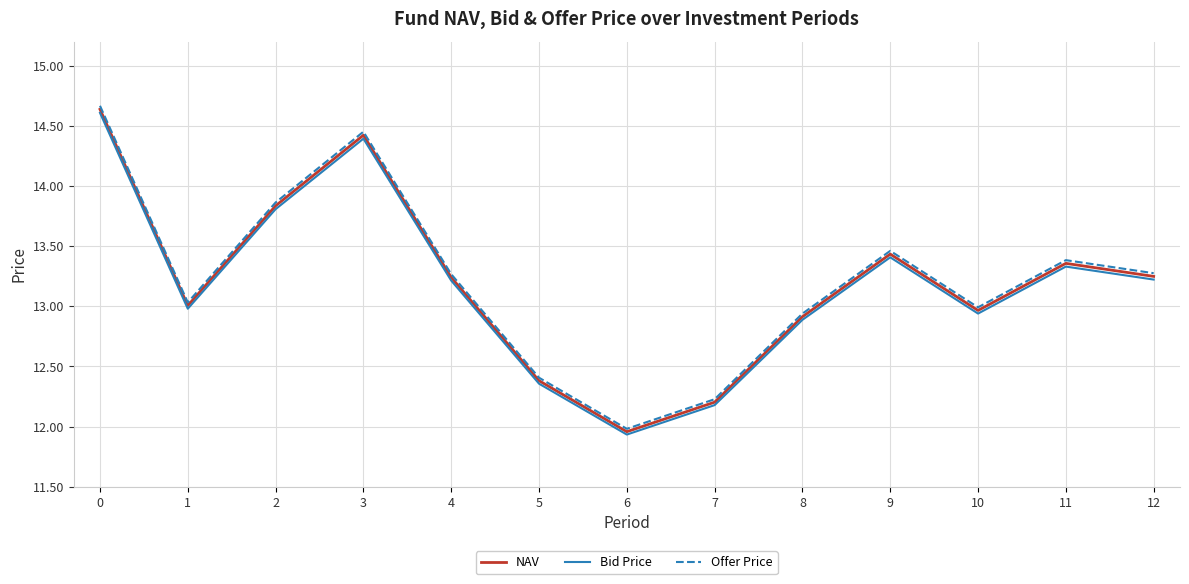

What are all the series names shown in the legend?

NAV, Bid Price, Offer Price